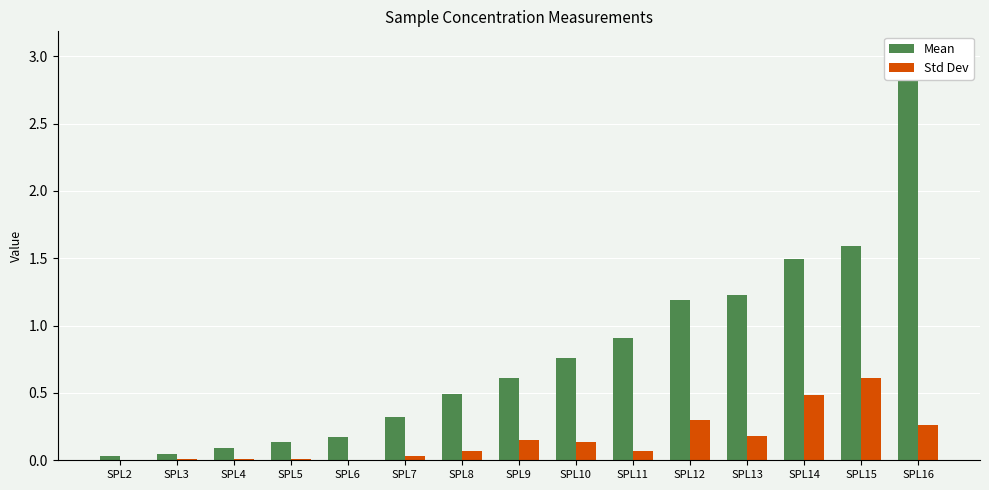

How many categories are shown in the chart?

15